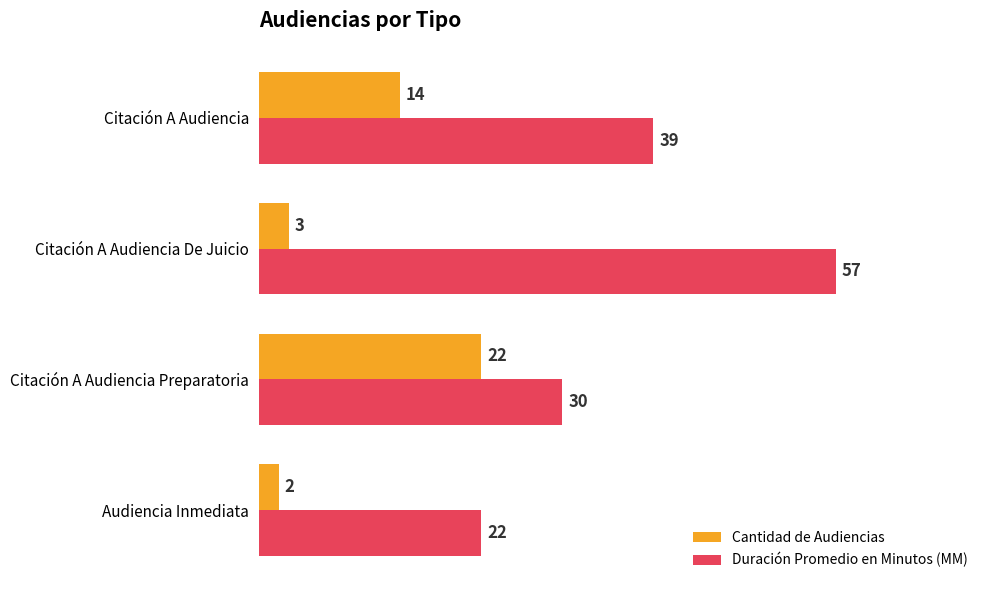

At how many categories does at least one series exceed 2?

4